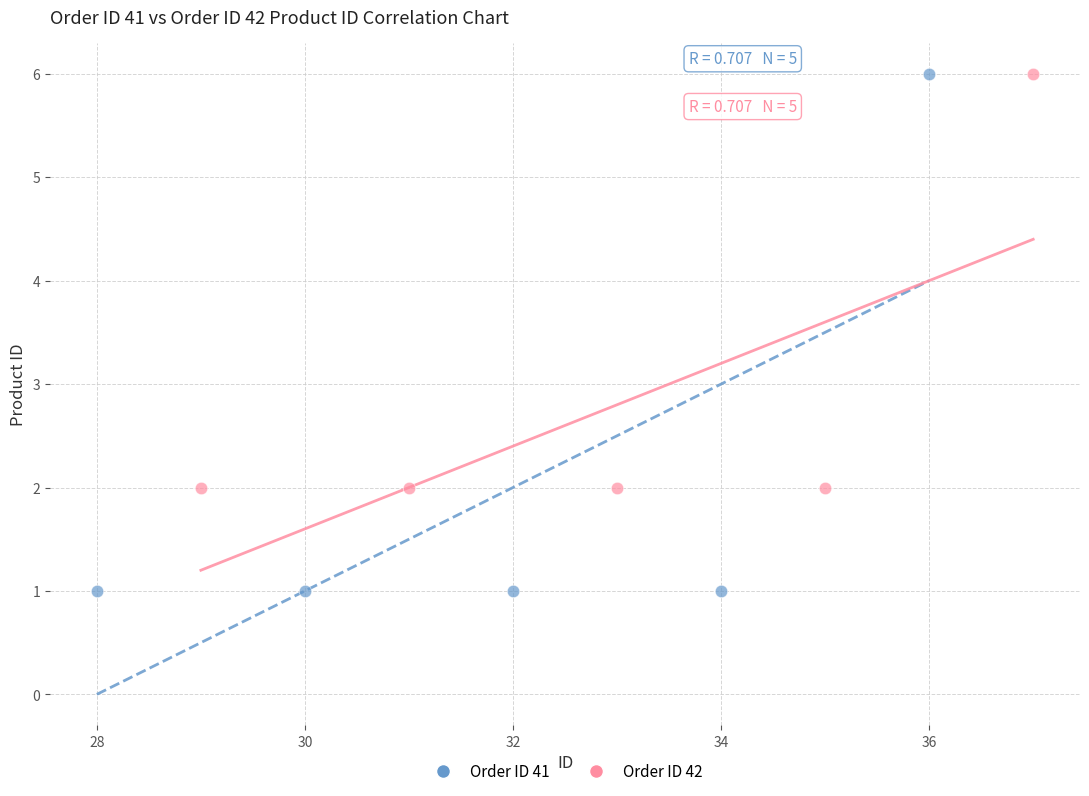

What are all the series names shown in the legend?

Order ID 41, Order ID 42